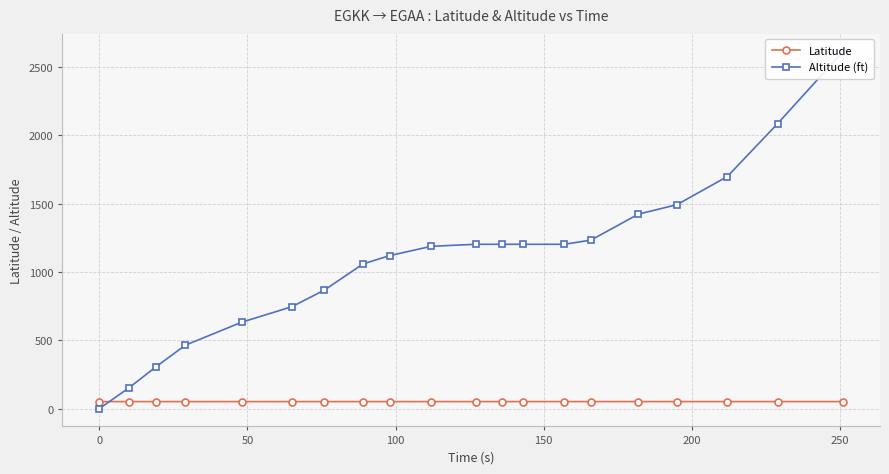

How many categories are shown in the chart?

20